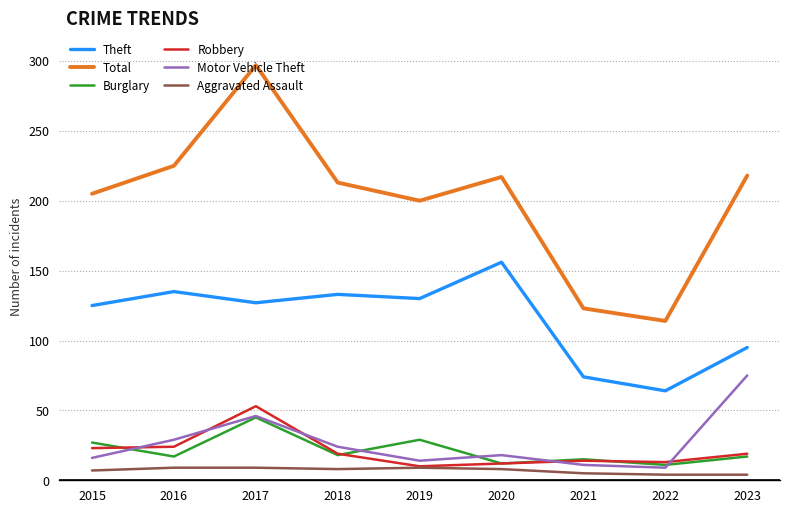

What is the minimum value shown in the chart?

4